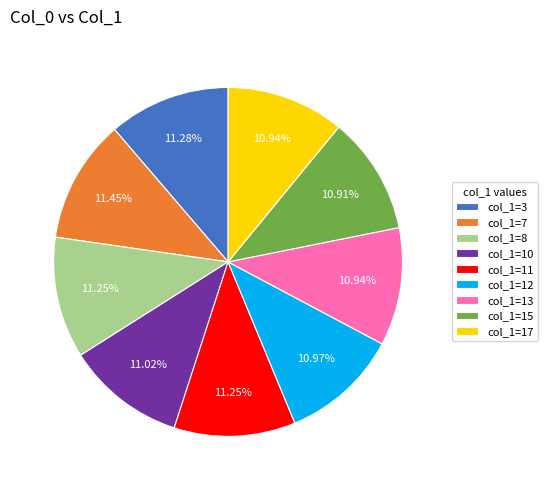

Is col_1=12 the majority of the pie?

No